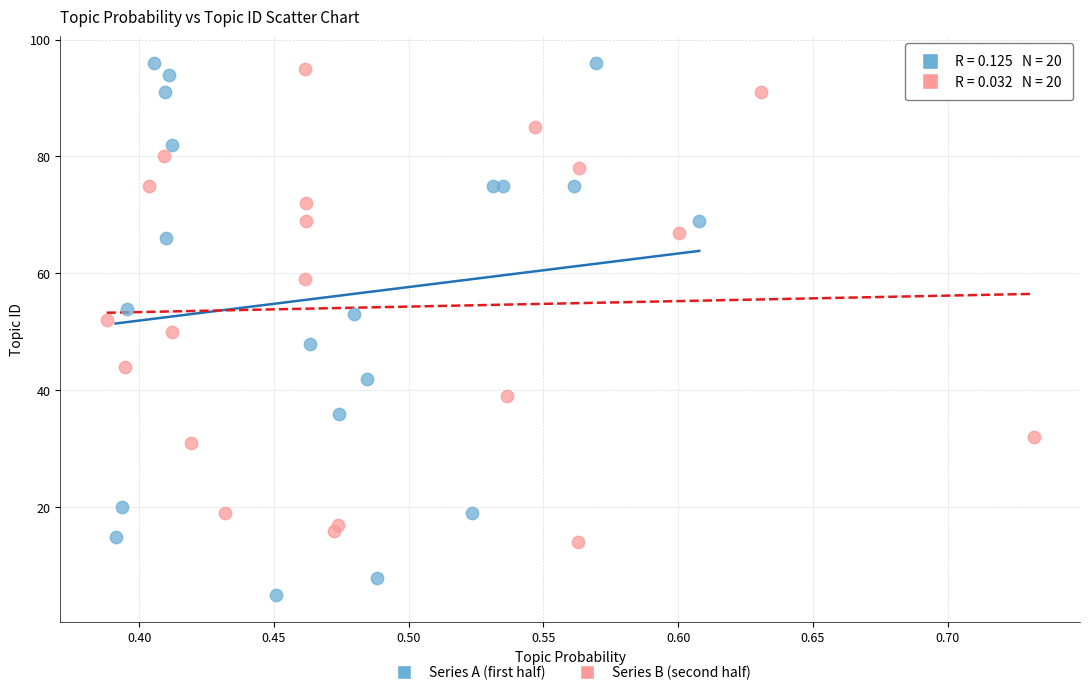

Which series has the largest Y range (max minus min)?

Series A (first half)